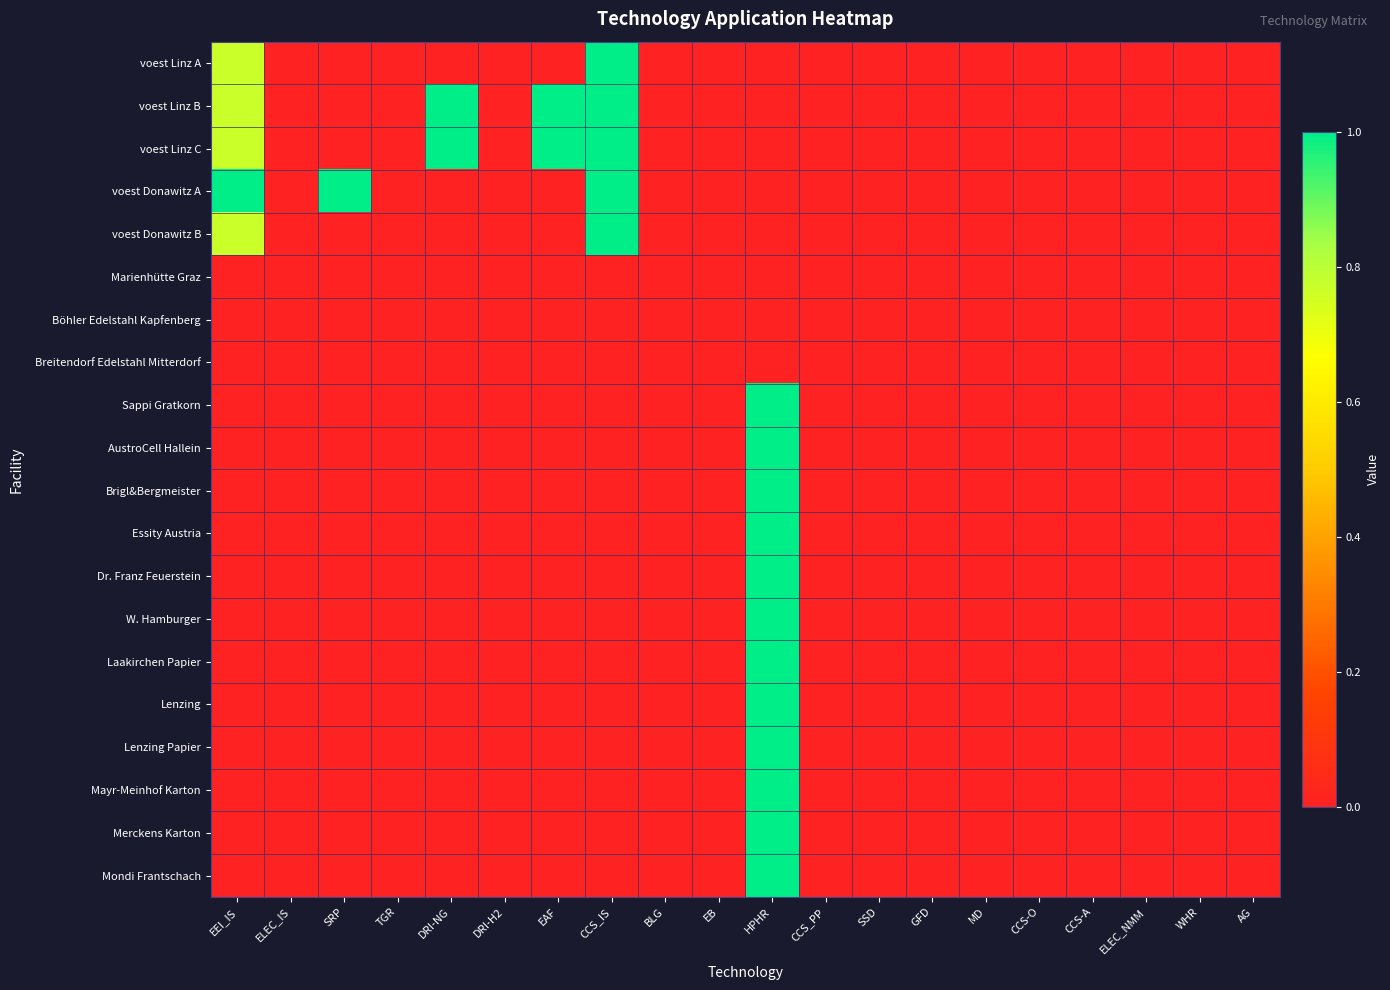

Reading right to left, what are all the values shown in this chart?

voest Linz A: AG=0.0	WHR=0.0	ELEC_NMM=0.0	CCS-A=0.0	CCS-O=0.0	MD=0.0	GFD=0.0	SSD=0.0	CCS_PP=0.0	HPHR=0.0	EB=0.0	BLG=0.0	CCS_IS=1.0	EAF=0.0	DRI-H2=0.0	DRI-NG=0.0	TGR=0.0	SRP=0.0	ELEC_IS=0.0	EEI_IS=0.8
voest Linz B: AG=0.0	WHR=0.0	ELEC_NMM=0.0	CCS-A=0.0	CCS-O=0.0	MD=0.0	GFD=0.0	SSD=0.0	CCS_PP=0.0	HPHR=0.0	EB=0.0	BLG=0.0	CCS_IS=1.0	EAF=1.0	DRI-H2=0.0	DRI-NG=1.0	TGR=0.0	SRP=0.0	ELEC_IS=0.0	EEI_IS=0.8
voest Linz C: AG=0.0	WHR=0.0	ELEC_NMM=0.0	CCS-A=0.0	CCS-O=0.0	MD=0.0	GFD=0.0	SSD=0.0	CCS_PP=0.0	HPHR=0.0	EB=0.0	BLG=0.0	CCS_IS=1.0	EAF=1.0	DRI-H2=0.0	DRI-NG=1.0	TGR=0.0	SRP=0.0	ELEC_IS=0.0	EEI_IS=0.8
voest Donawitz A: AG=0.0	WHR=0.0	ELEC_NMM=0.0	CCS-A=0.0	CCS-O=0.0	MD=0.0	GFD=0.0	SSD=0.0	CCS_PP=0.0	HPHR=0.0	EB=0.0	BLG=0.0	CCS_IS=1.0	EAF=0.0	DRI-H2=0.0	DRI-NG=0.0	TGR=0.0	SRP=1.0	ELEC_IS=0.0	EEI_IS=1.0
voest Donawitz B: AG=0.0	WHR=0.0	ELEC_NMM=0.0	CCS-A=0.0	CCS-O=0.0	MD=0.0	GFD=0.0	SSD=0.0	CCS_PP=0.0	HPHR=0.0	EB=0.0	BLG=0.0	CCS_IS=1.0	EAF=0.0	DRI-H2=0.0	DRI-NG=0.0	TGR=0.0	SRP=0.0	ELEC_IS=0.0	EEI_IS=0.8
Marienhütte Graz: AG=0.0	WHR=0.0	ELEC_NMM=0.0	CCS-A=0.0	CCS-O=0.0	MD=0.0	GFD=0.0	SSD=0.0	CCS_PP=0.0	HPHR=0.0	EB=0.0	BLG=0.0	CCS_IS=0.0	EAF=0.0	DRI-H2=0.0	DRI-NG=0.0	TGR=0.0	SRP=0.0	ELEC_IS=0.0	EEI_IS=0.0
Böhler Edelstahl Kapfenberg: AG=0.0	WHR=0.0	ELEC_NMM=0.0	CCS-A=0.0	CCS-O=0.0	MD=0.0	GFD=0.0	SSD=0.0	CCS_PP=0.0	HPHR=0.0	EB=0.0	BLG=0.0	CCS_IS=0.0	EAF=0.0	DRI-H2=0.0	DRI-NG=0.0	TGR=0.0	SRP=0.0	ELEC_IS=0.0	EEI_IS=0.0
Breitendorf Edelstahl Mitterdorf: AG=0.0	WHR=0.0	ELEC_NMM=0.0	CCS-A=0.0	CCS-O=0.0	MD=0.0	GFD=0.0	SSD=0.0	CCS_PP=0.0	HPHR=0.0	EB=0.0	BLG=0.0	CCS_IS=0.0	EAF=0.0	DRI-H2=0.0	DRI-NG=0.0	TGR=0.0	SRP=0.0	ELEC_IS=0.0	EEI_IS=0.0
Sappi Gratkorn: AG=0.0	WHR=0.0	ELEC_NMM=0.0	CCS-A=0.0	CCS-O=0.0	MD=0.0	GFD=0.0	SSD=0.0	CCS_PP=0.0	HPHR=1.0	EB=0.0	BLG=0.0	CCS_IS=0.0	EAF=0.0	DRI-H2=0.0	DRI-NG=0.0	TGR=0.0	SRP=0.0	ELEC_IS=0.0	EEI_IS=0.0
AustroCell Hallein: AG=0.0	WHR=0.0	ELEC_NMM=0.0	CCS-A=0.0	CCS-O=0.0	MD=0.0	GFD=0.0	SSD=0.0	CCS_PP=0.0	HPHR=1.0	EB=0.0	BLG=0.0	CCS_IS=0.0	EAF=0.0	DRI-H2=0.0	DRI-NG=0.0	TGR=0.0	SRP=0.0	ELEC_IS=0.0	EEI_IS=0.0
Brigl&Bergmeister: AG=0.0	WHR=0.0	ELEC_NMM=0.0	CCS-A=0.0	CCS-O=0.0	MD=0.0	GFD=0.0	SSD=0.0	CCS_PP=0.0	HPHR=1.0	EB=0.0	BLG=0.0	CCS_IS=0.0	EAF=0.0	DRI-H2=0.0	DRI-NG=0.0	TGR=0.0	SRP=0.0	ELEC_IS=0.0	EEI_IS=0.0
Essity Austria: AG=0.0	WHR=0.0	ELEC_NMM=0.0	CCS-A=0.0	CCS-O=0.0	MD=0.0	GFD=0.0	SSD=0.0	CCS_PP=0.0	HPHR=1.0	EB=0.0	BLG=0.0	CCS_IS=0.0	EAF=0.0	DRI-H2=0.0	DRI-NG=0.0	TGR=0.0	SRP=0.0	ELEC_IS=0.0	EEI_IS=0.0
Dr. Franz Feuerstein: AG=0.0	WHR=0.0	ELEC_NMM=0.0	CCS-A=0.0	CCS-O=0.0	MD=0.0	GFD=0.0	SSD=0.0	CCS_PP=0.0	HPHR=1.0	EB=0.0	BLG=0.0	CCS_IS=0.0	EAF=0.0	DRI-H2=0.0	DRI-NG=0.0	TGR=0.0	SRP=0.0	ELEC_IS=0.0	EEI_IS=0.0
W. Hamburger: AG=0.0	WHR=0.0	ELEC_NMM=0.0	CCS-A=0.0	CCS-O=0.0	MD=0.0	GFD=0.0	SSD=0.0	CCS_PP=0.0	HPHR=1.0	EB=0.0	BLG=0.0	CCS_IS=0.0	EAF=0.0	DRI-H2=0.0	DRI-NG=0.0	TGR=0.0	SRP=0.0	ELEC_IS=0.0	EEI_IS=0.0
Laakirchen Papier: AG=0.0	WHR=0.0	ELEC_NMM=0.0	CCS-A=0.0	CCS-O=0.0	MD=0.0	GFD=0.0	SSD=0.0	CCS_PP=0.0	HPHR=1.0	EB=0.0	BLG=0.0	CCS_IS=0.0	EAF=0.0	DRI-H2=0.0	DRI-NG=0.0	TGR=0.0	SRP=0.0	ELEC_IS=0.0	EEI_IS=0.0
Lenzing: AG=0.0	WHR=0.0	ELEC_NMM=0.0	CCS-A=0.0	CCS-O=0.0	MD=0.0	GFD=0.0	SSD=0.0	CCS_PP=0.0	HPHR=1.0	EB=0.0	BLG=0.0	CCS_IS=0.0	EAF=0.0	DRI-H2=0.0	DRI-NG=0.0	TGR=0.0	SRP=0.0	ELEC_IS=0.0	EEI_IS=0.0
Lenzing Papier: AG=0.0	WHR=0.0	ELEC_NMM=0.0	CCS-A=0.0	CCS-O=0.0	MD=0.0	GFD=0.0	SSD=0.0	CCS_PP=0.0	HPHR=1.0	EB=0.0	BLG=0.0	CCS_IS=0.0	EAF=0.0	DRI-H2=0.0	DRI-NG=0.0	TGR=0.0	SRP=0.0	ELEC_IS=0.0	EEI_IS=0.0
Mayr-Meinhof Karton: AG=0.0	WHR=0.0	ELEC_NMM=0.0	CCS-A=0.0	CCS-O=0.0	MD=0.0	GFD=0.0	SSD=0.0	CCS_PP=0.0	HPHR=1.0	EB=0.0	BLG=0.0	CCS_IS=0.0	EAF=0.0	DRI-H2=0.0	DRI-NG=0.0	TGR=0.0	SRP=0.0	ELEC_IS=0.0	EEI_IS=0.0
Merckens Karton: AG=0.0	WHR=0.0	ELEC_NMM=0.0	CCS-A=0.0	CCS-O=0.0	MD=0.0	GFD=0.0	SSD=0.0	CCS_PP=0.0	HPHR=1.0	EB=0.0	BLG=0.0	CCS_IS=0.0	EAF=0.0	DRI-H2=0.0	DRI-NG=0.0	TGR=0.0	SRP=0.0	ELEC_IS=0.0	EEI_IS=0.0
Mondi Frantschach: AG=0.0	WHR=0.0	ELEC_NMM=0.0	CCS-A=0.0	CCS-O=0.0	MD=0.0	GFD=0.0	SSD=0.0	CCS_PP=0.0	HPHR=1.0	EB=0.0	BLG=0.0	CCS_IS=0.0	EAF=0.0	DRI-H2=0.0	DRI-NG=0.0	TGR=0.0	SRP=0.0	ELEC_IS=0.0	EEI_IS=0.0